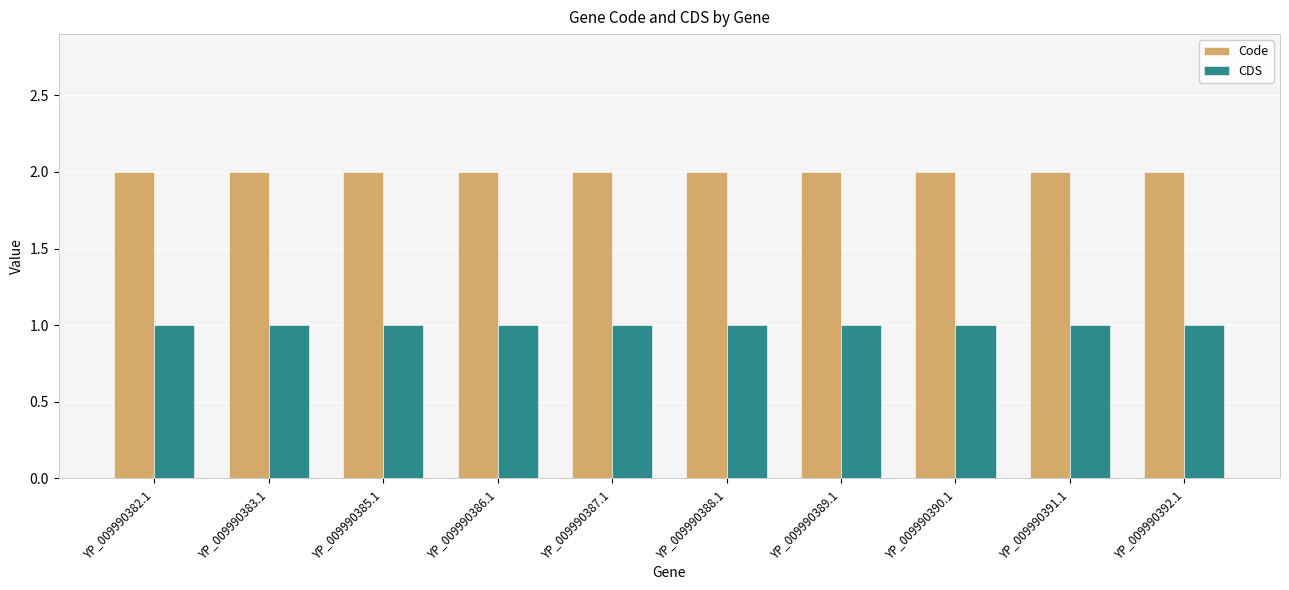

Which series has the largest total across all categories?

Code